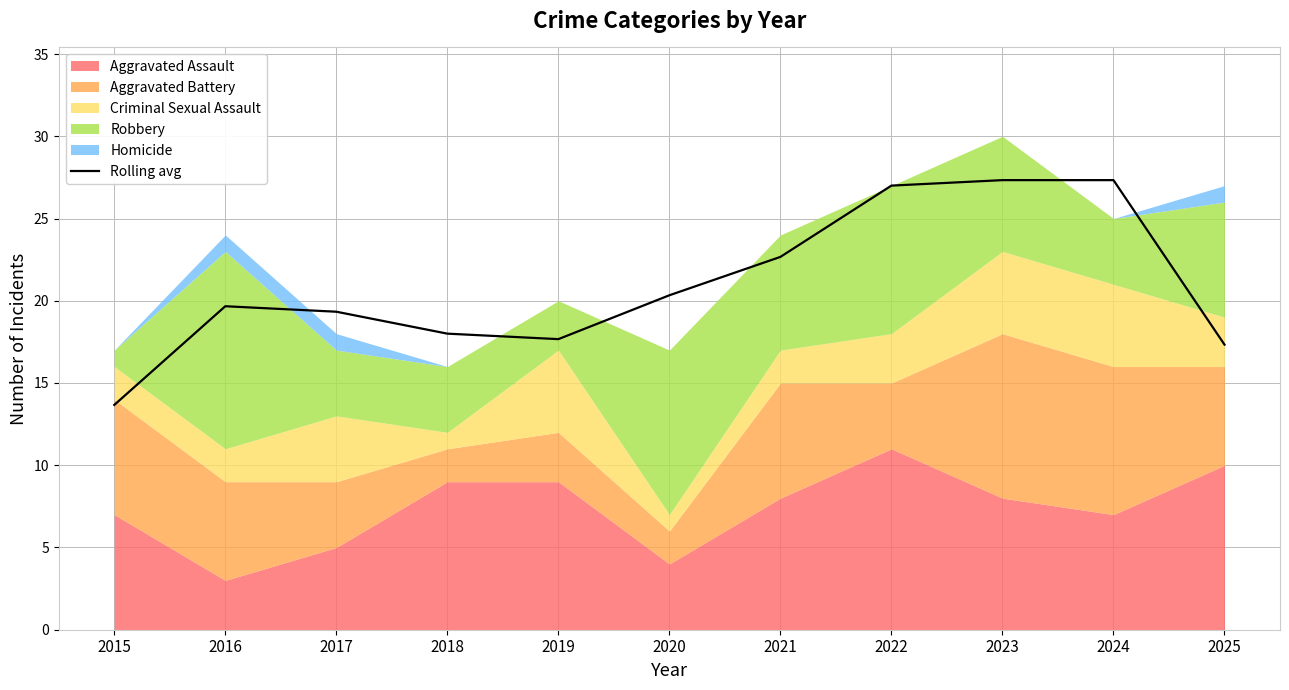

What is the ratio of the value at 2016 to the value at 2023?

0.7